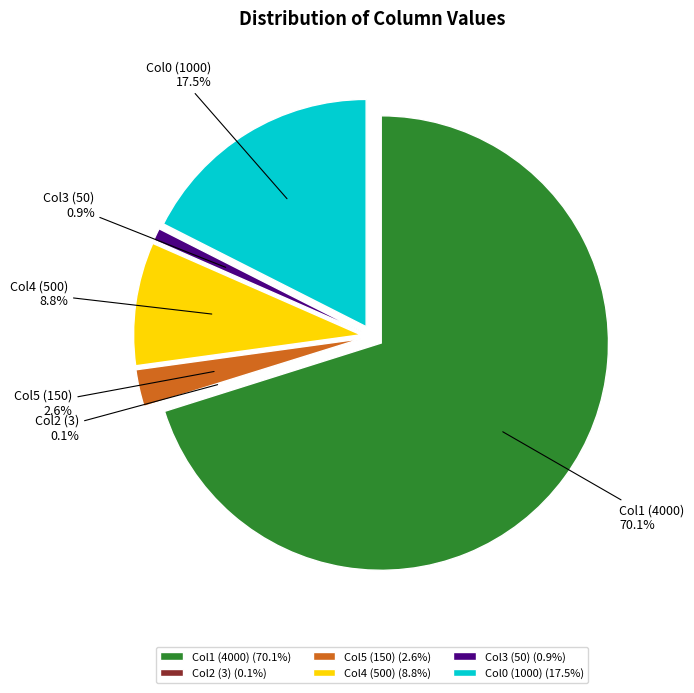

Combined, do 4000 and 500 account for over 50%?

Yes